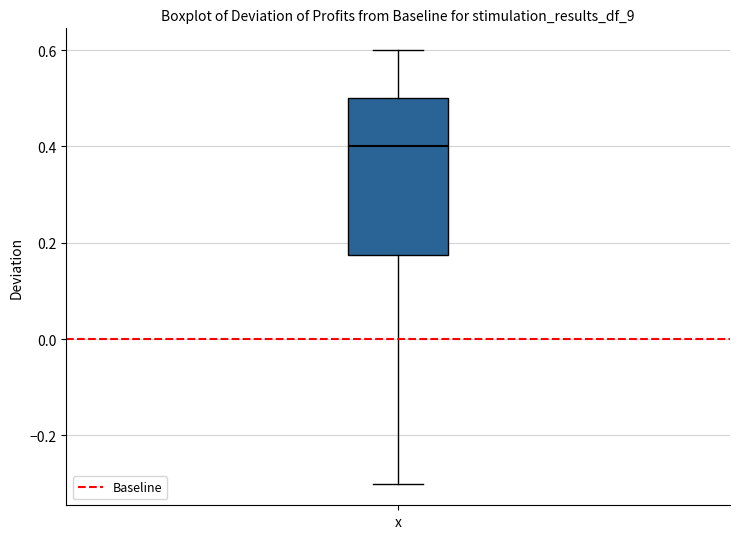

Read this box plot against the y-axis: the position of the median line, the range covered by the box, and the ends of both whiskers. The values are not printed on the chart, so give them approximately, as read against the axis.

median 0.40, box 0.18 to 0.50, whiskers -0.30 to 0.60